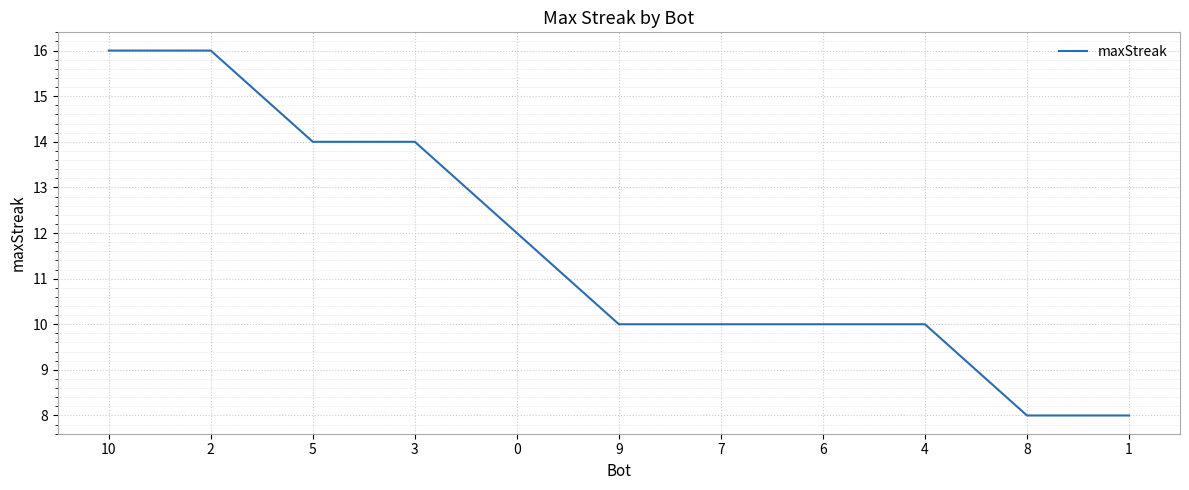

Reading right to left, transcribe all the data shown in this chart.

1=8	8=8	4=10	6=10	7=10	9=10	0=12	3=14	5=14	2=16	10=16